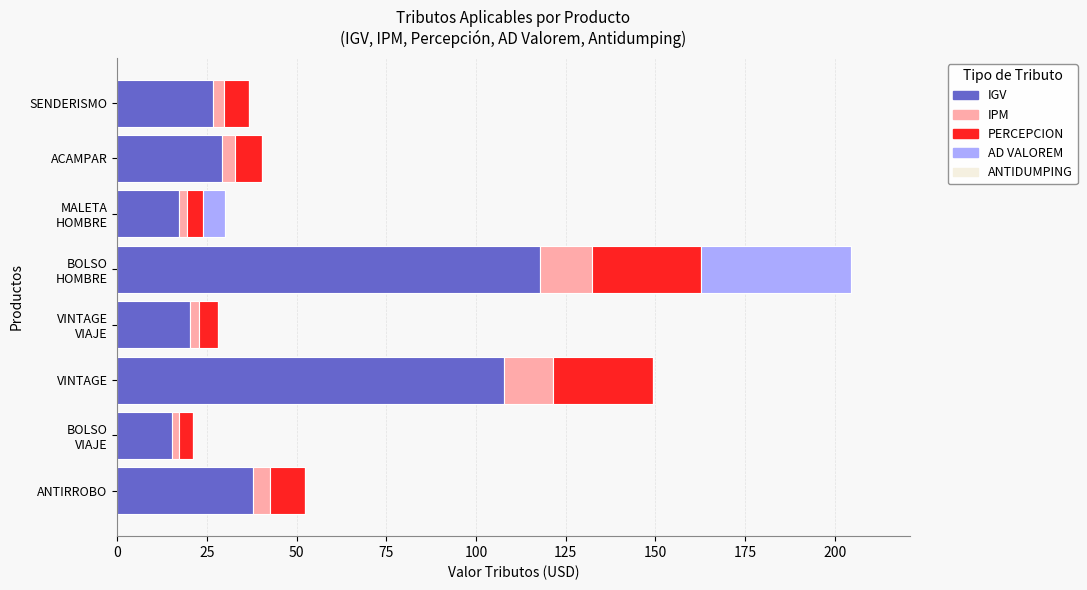

Is it true that IGV equals 193.0 at VINTAGE?

False